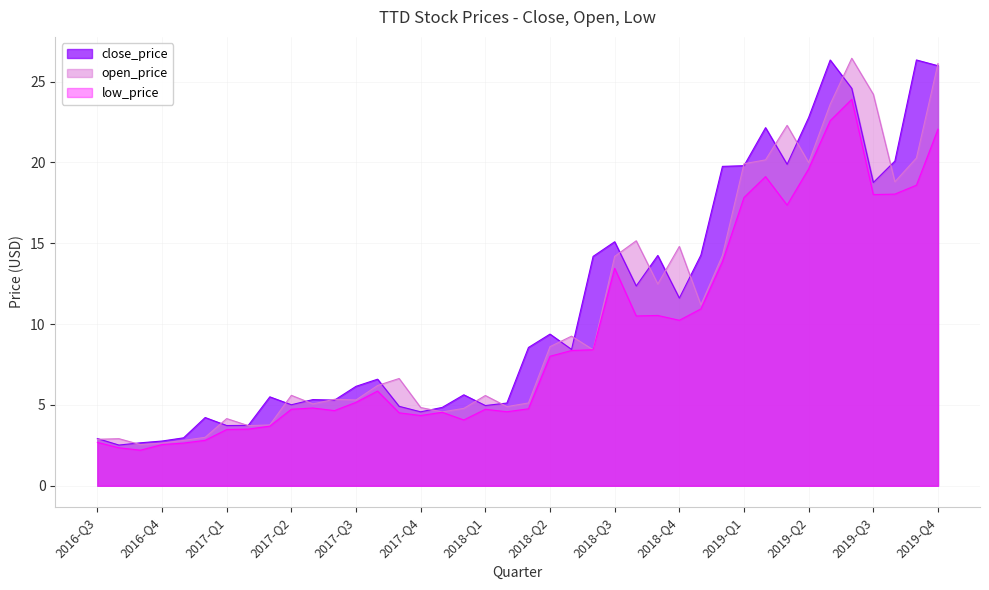

Rank the series at 2018-Q4 from highest to lowest value.

open_price, close_price, low_price